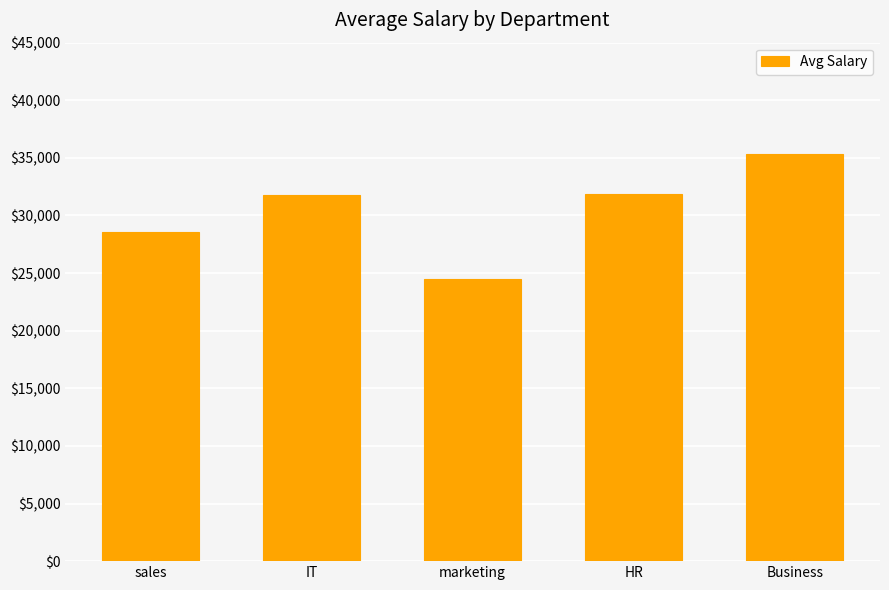

Which has a higher value, IT or marketing?

IT